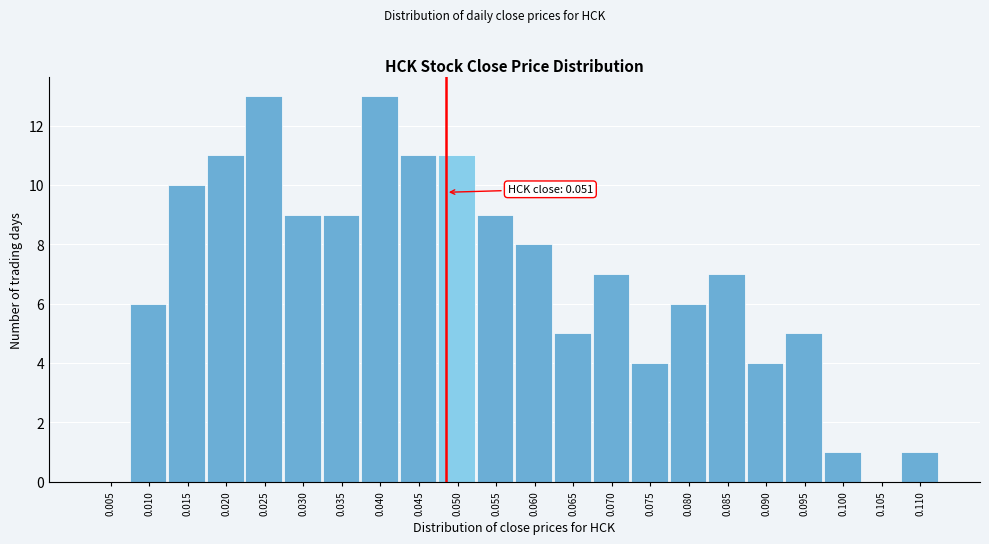

Reading right to left, transcribe all the data shown in this chart.

0.110=1	0.105=0	0.100=1	0.095=5	0.090=4	0.085=7	0.080=6	0.075=4	0.070=7	0.065=5	0.060=8	0.055=9	0.050=11	0.045=11	0.040=13	0.035=9	0.030=9	0.025=13	0.020=11	0.015=10	0.010=6	0.005=0